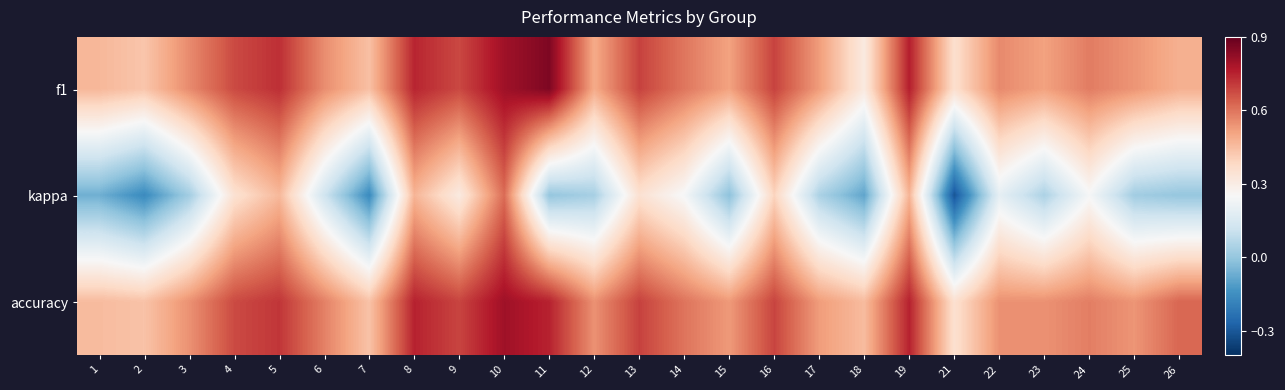

How many categories are shown in the chart?

25